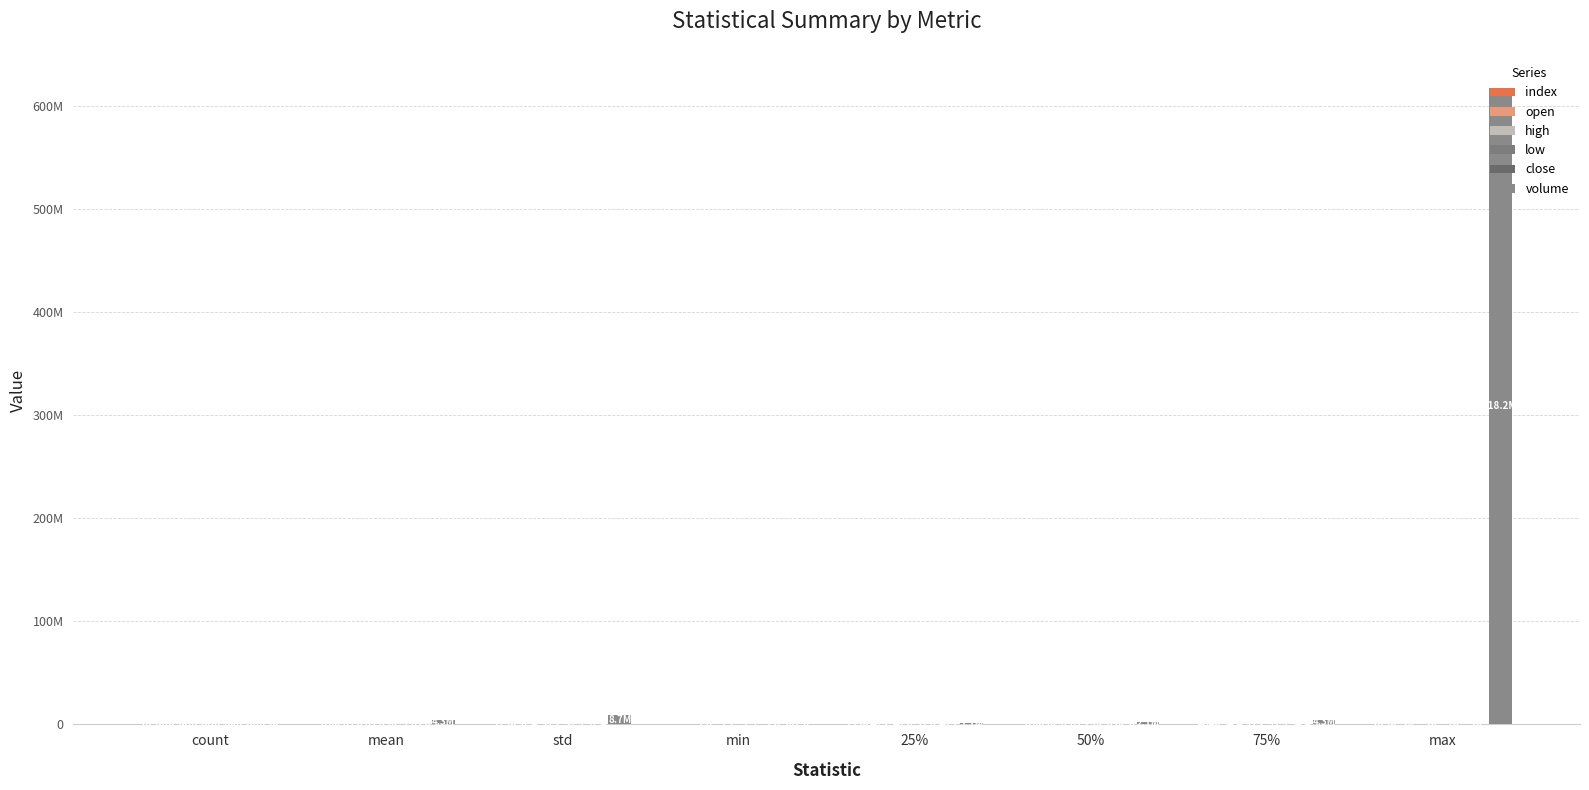

Are the bars grouped side by side (vs. stacked)?

Yes